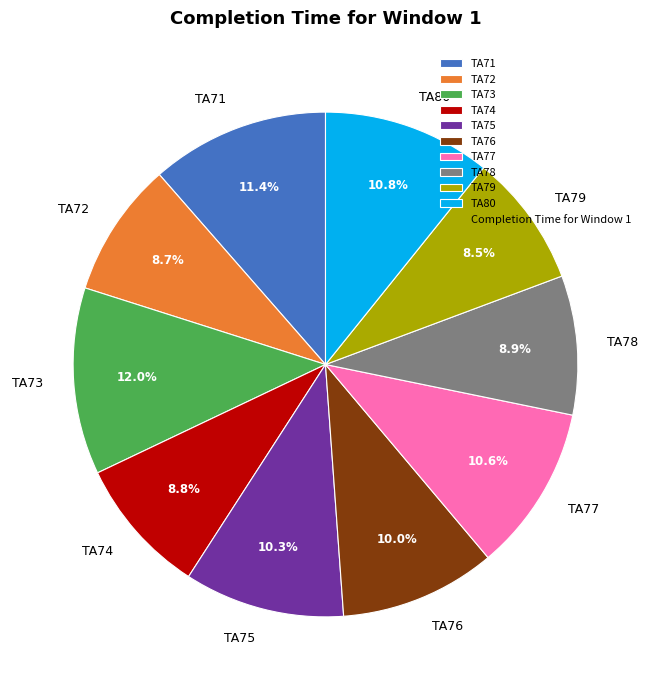

Is there any slice that represents more than half of the pie?

No